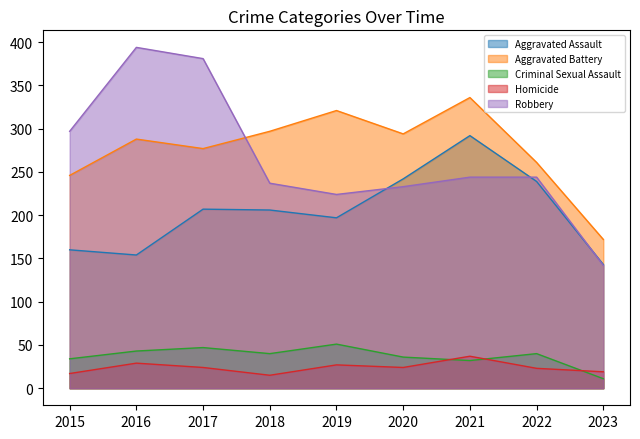

What is the value of the Criminal Sexual Assault point at the 1st from the left?

34